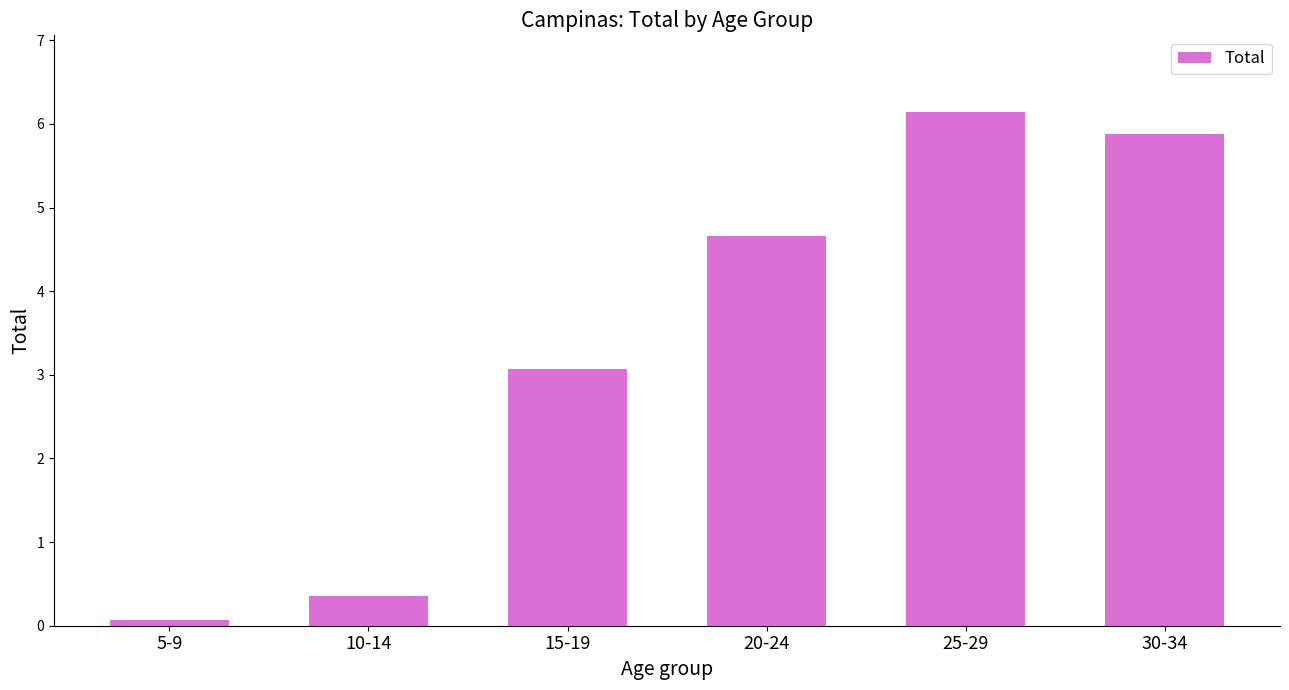

Where is the data nearest to the value 3?

15-19